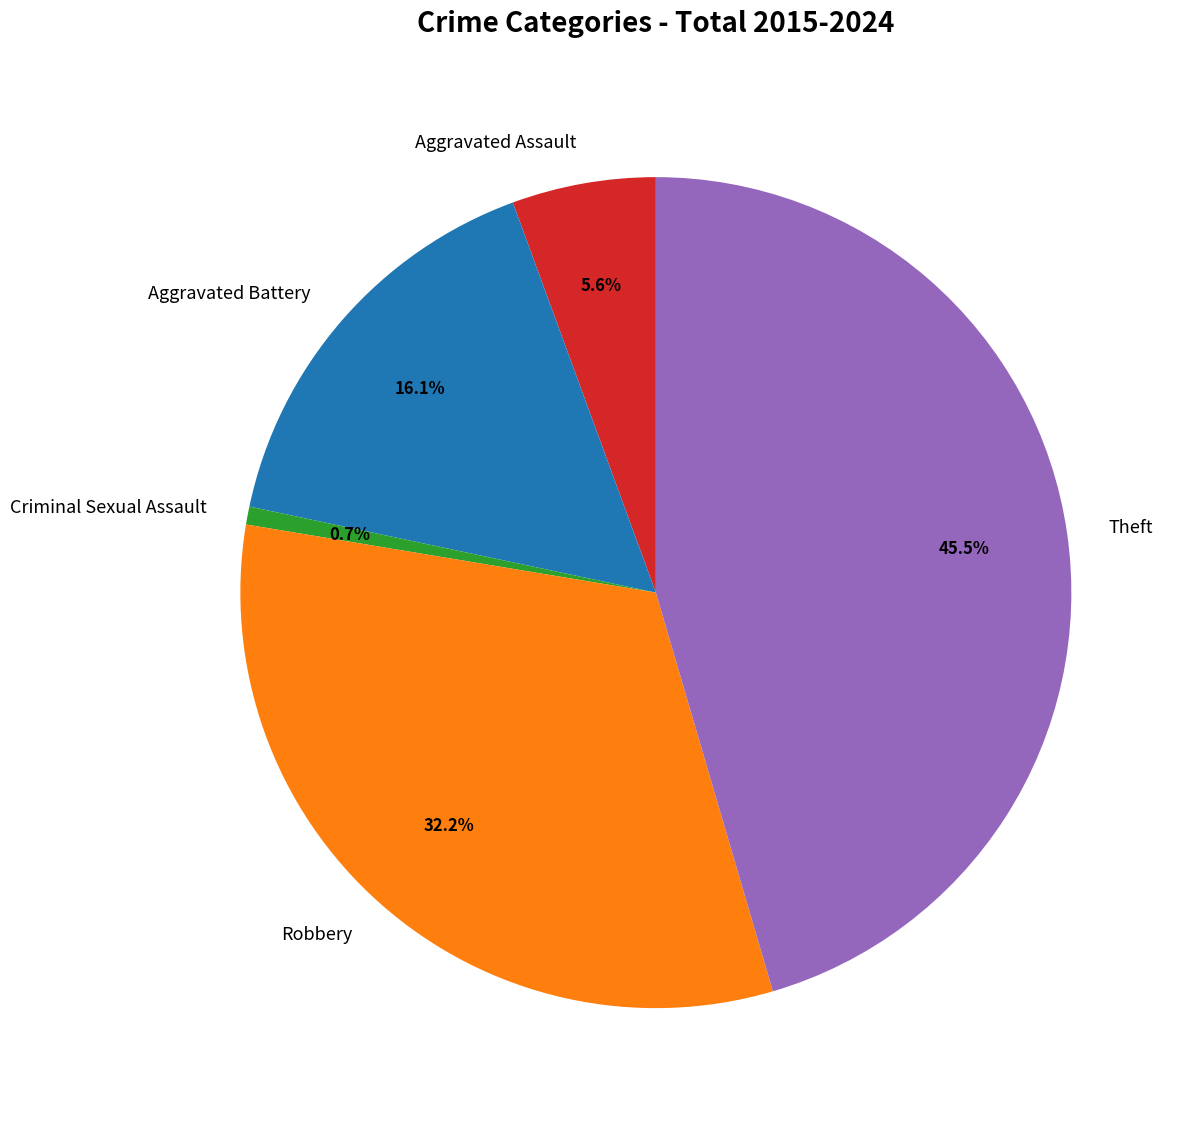

What is the smallest slice in the pie chart?

Criminal Sexual Assault